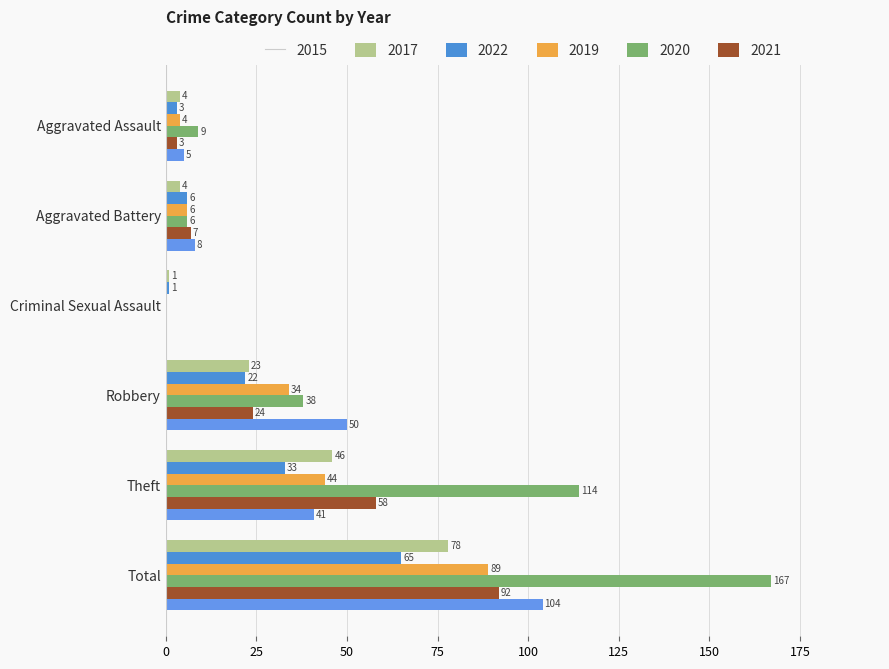

Rank the series by their maximum value, from highest to lowest.

2019, 2021, 2020, 2022, 2015, 2017